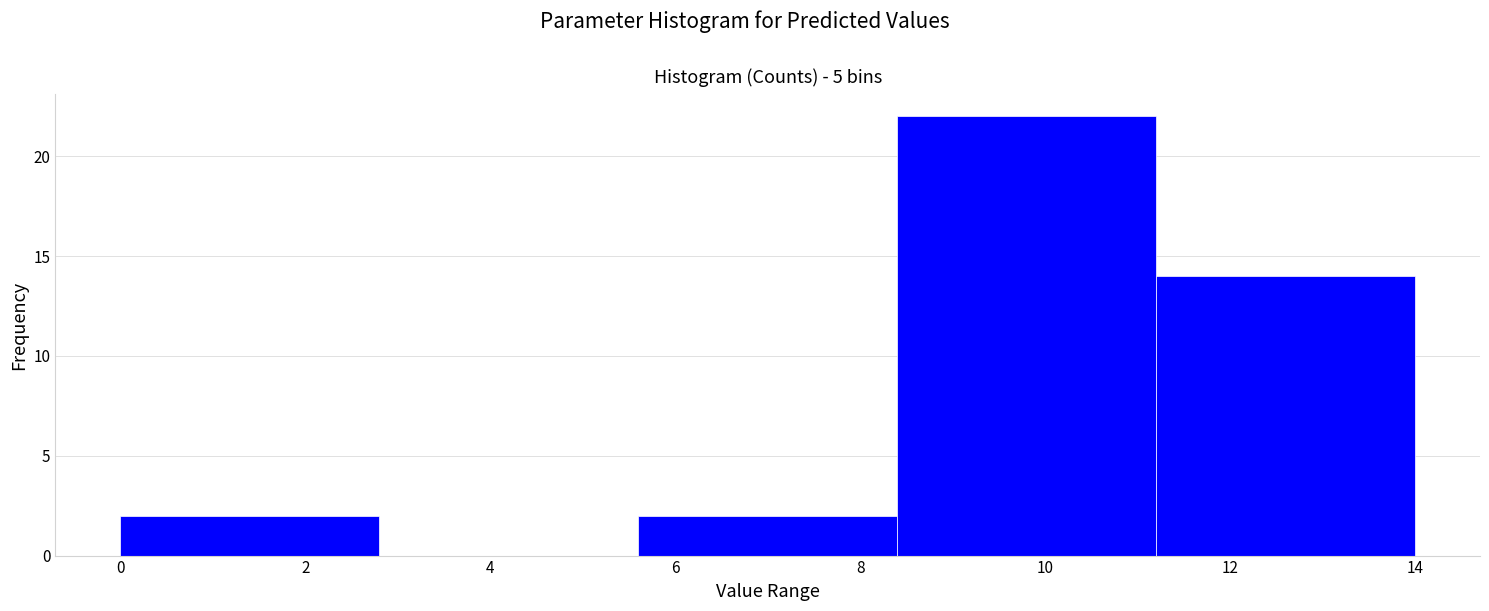

Reading left to right, transcribe this chart: for each bar, give the range it covers on the x-axis and its height. The values are not printed on the chart, so give them approximately, as read against the axis.

0.0 to 2.8: 2
2.8 to 5.6: 0
5.6 to 8.4: 2
8.4 to 11.2: 22
11.2 to 14.0: 14